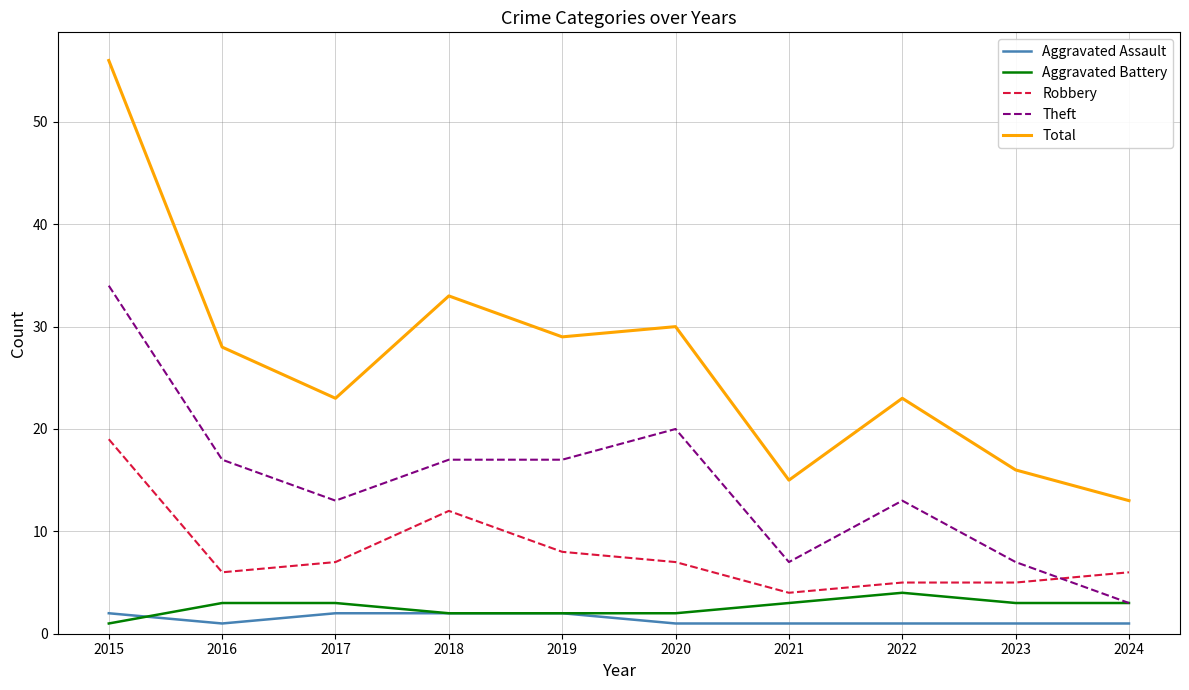

What is the difference between the Robbery values at 2024 and 2019?

2